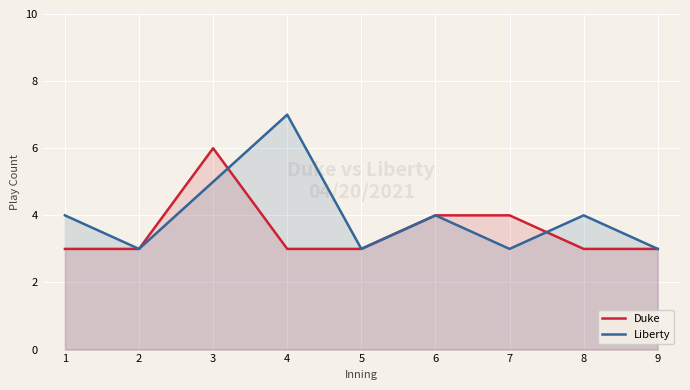

What are all the series names shown in the legend?

Duke, Liberty